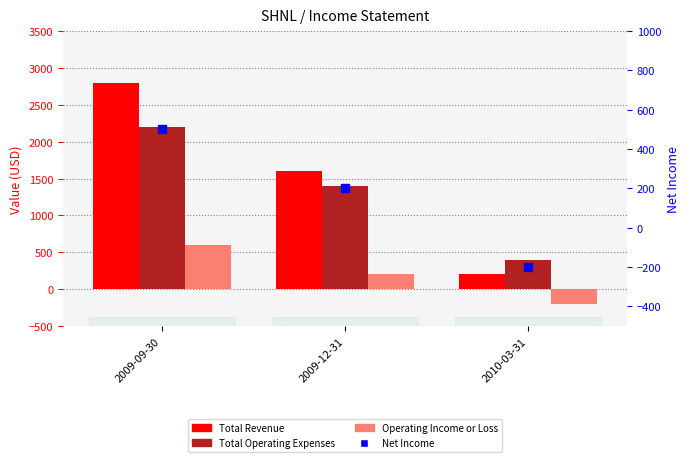

Which series reaches the maximum Y coordinate?

Total Revenue